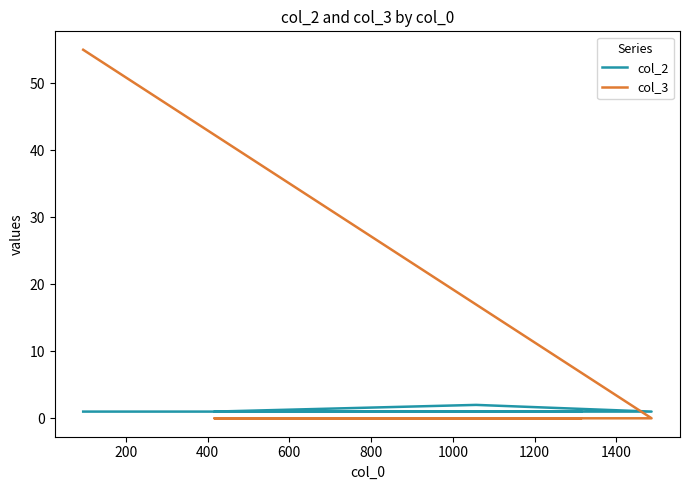

How many distinct data groups are displayed?

2